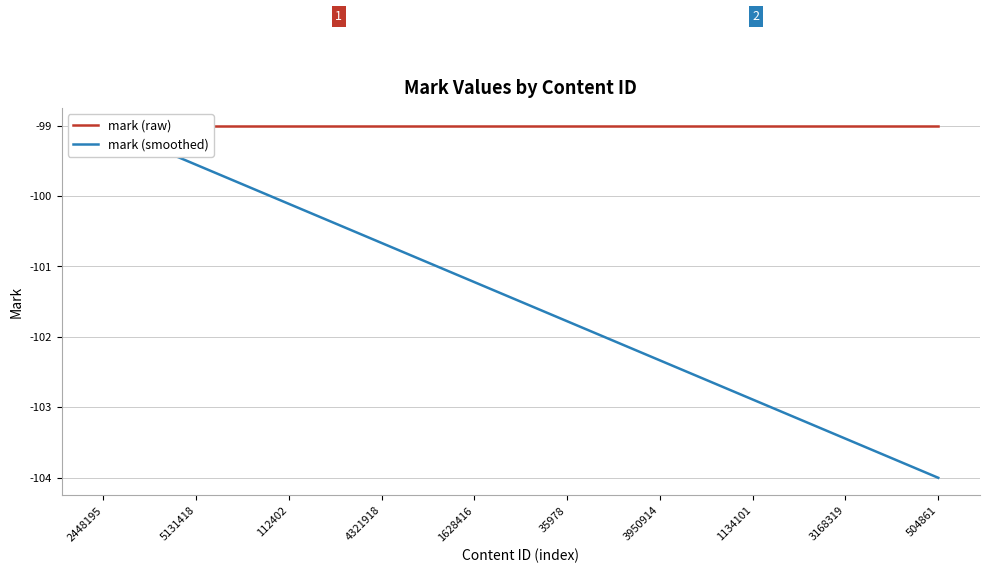

Count the number of data series in this chart.

2